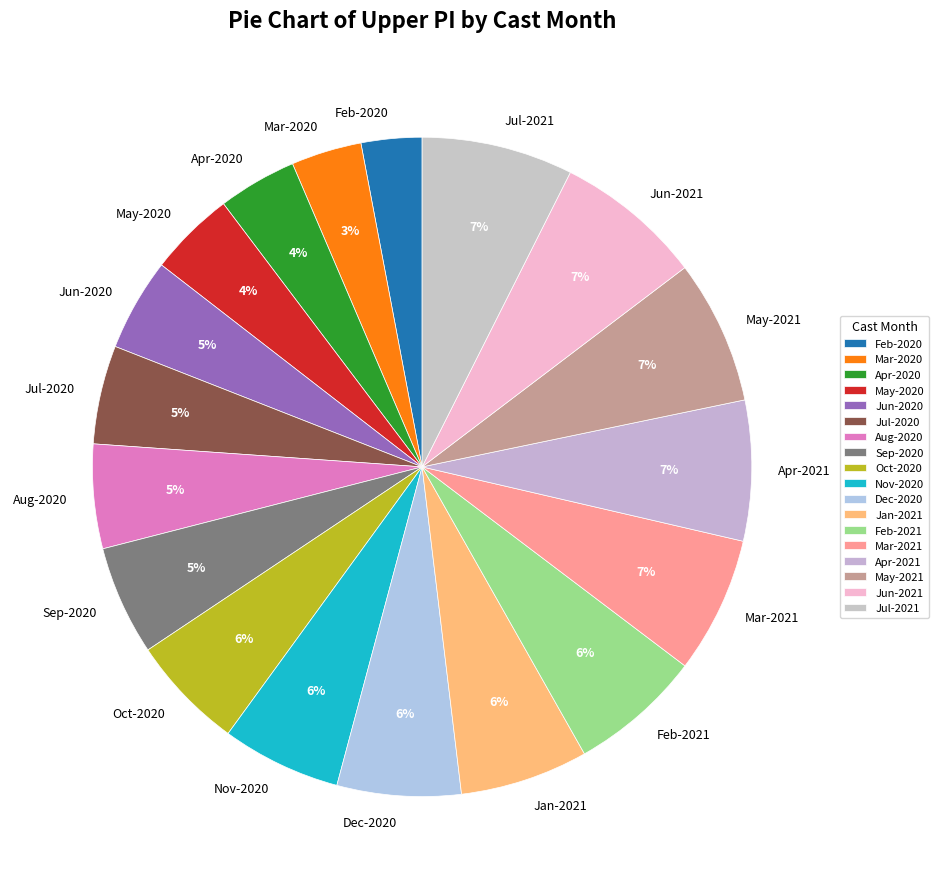

How many slices are in this pie chart?

18